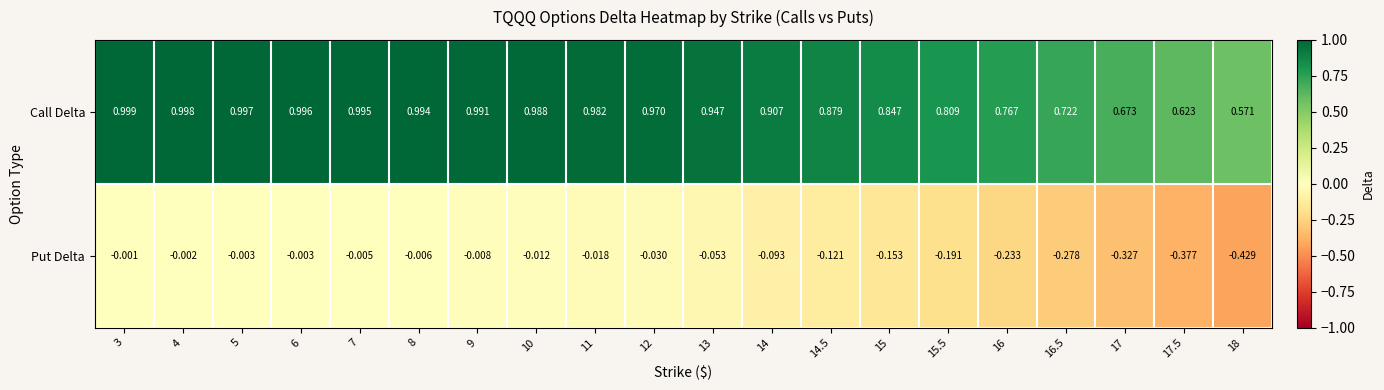

Rank the series at 10 from lowest to highest value.

Put Delta, Call Delta